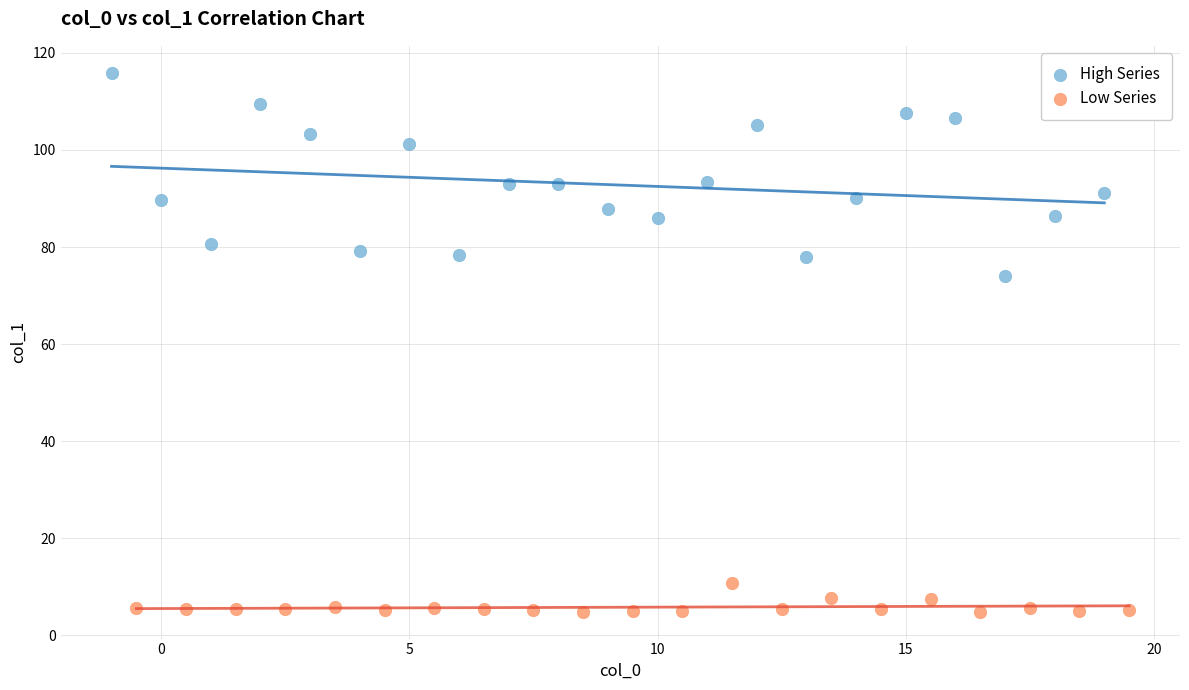

What are all the series names shown in the legend?

High Series, Low Series